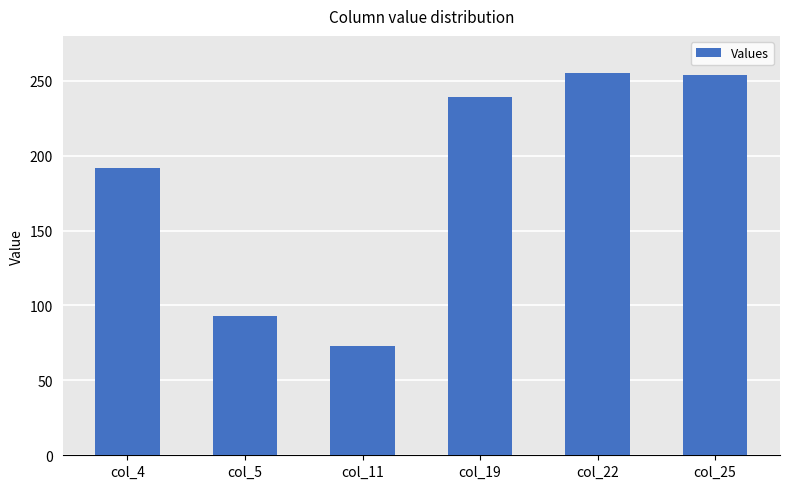

What is the smallest value displayed?

73